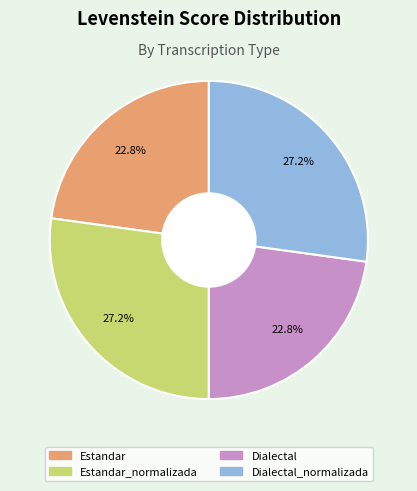

What portion of the pie excludes Estandar?

77.2%